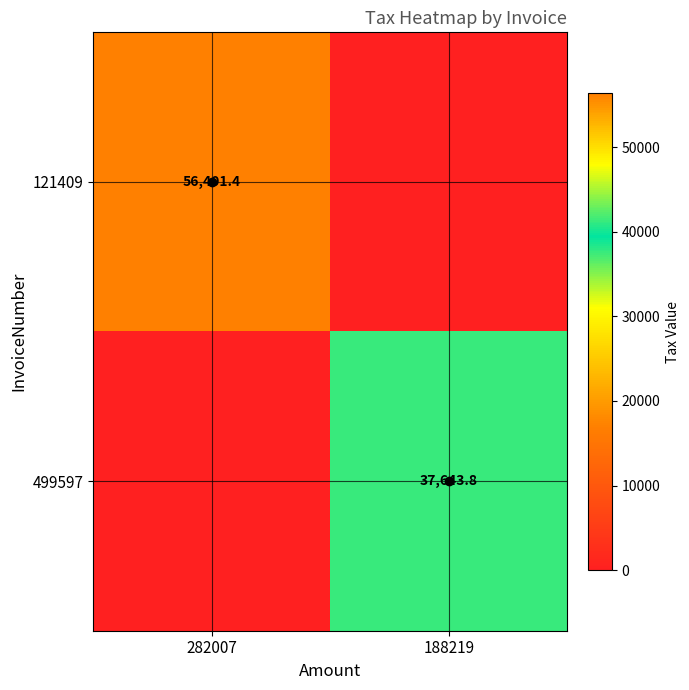

The value of 499597 at 188219 is 10264.3. True or false?

False